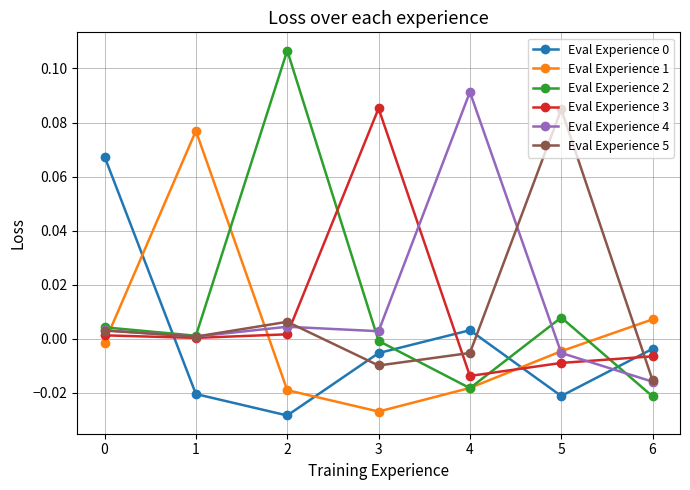

Between 1 and 4, which series saw the biggest shift?

Eval Experience 1